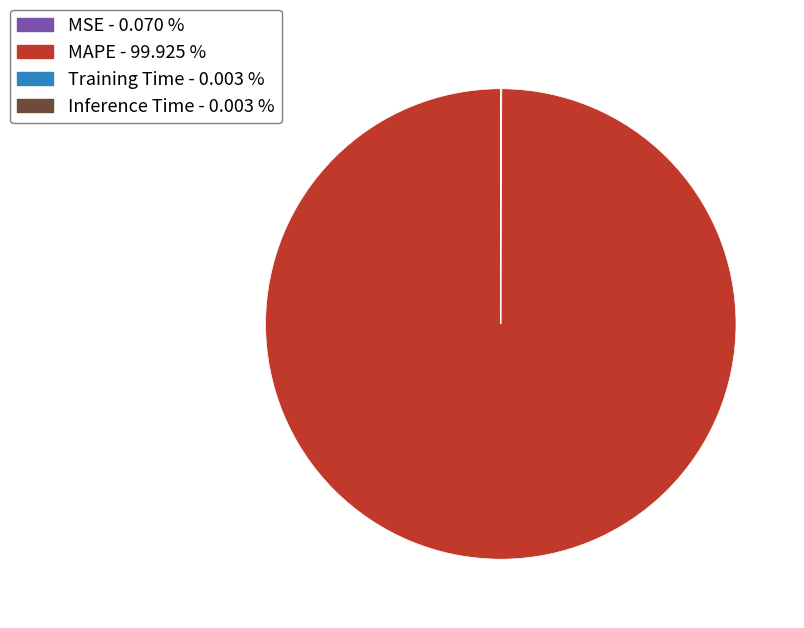

Is there a majority slice in this chart?

Yes